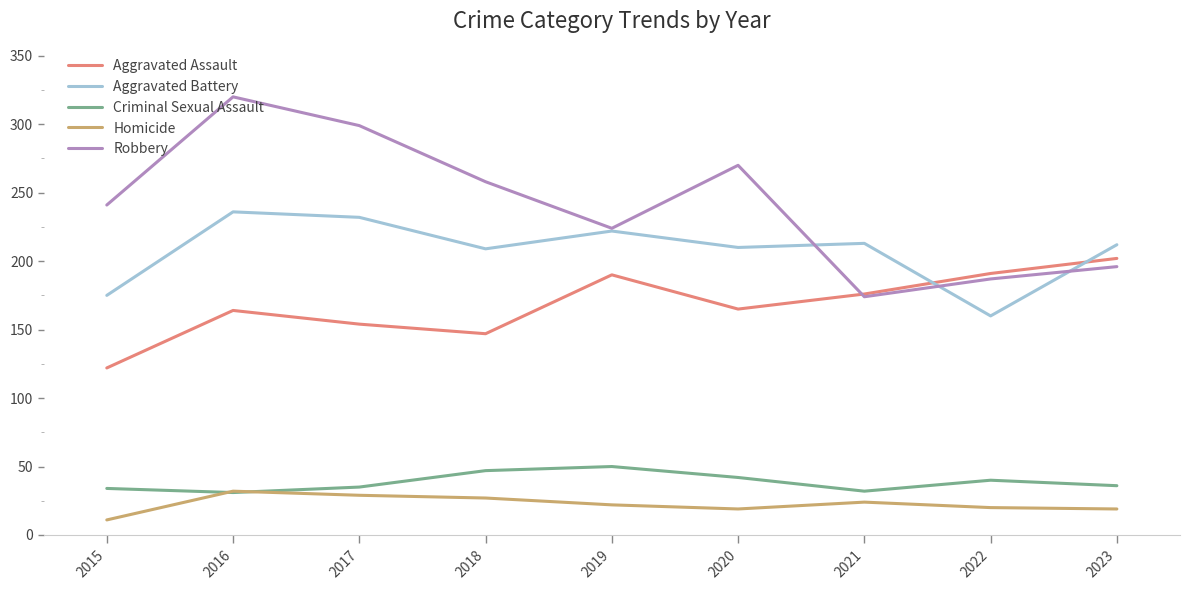

In Robbery, how many points are lower than both neighbors (excluding endpoints)?

2